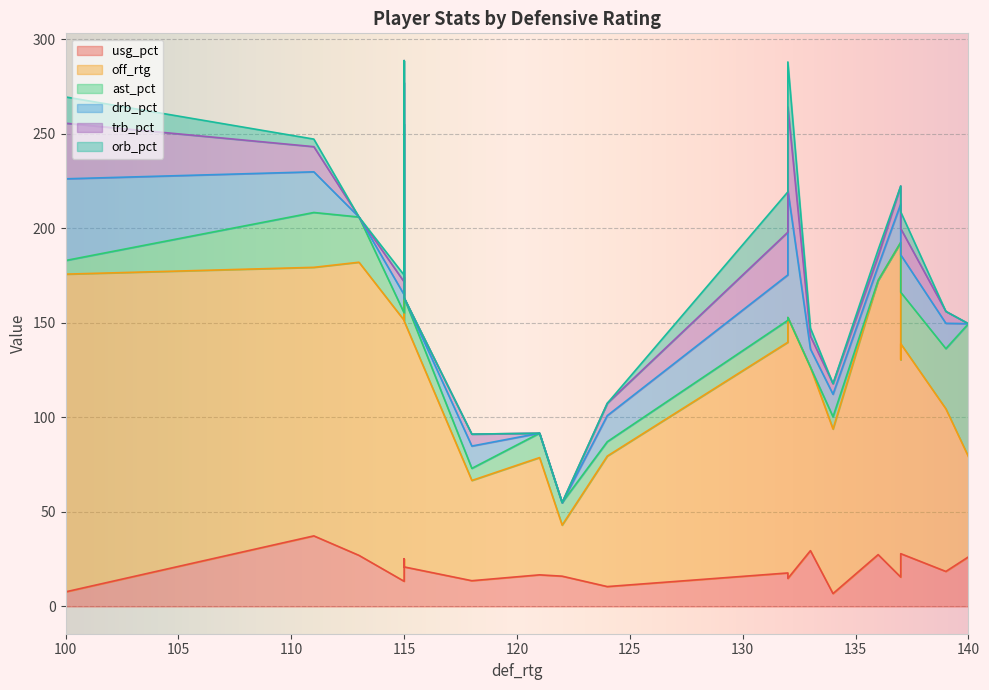

In off_rtg, how many points are lower than both neighbors (excluding endpoints)?

7